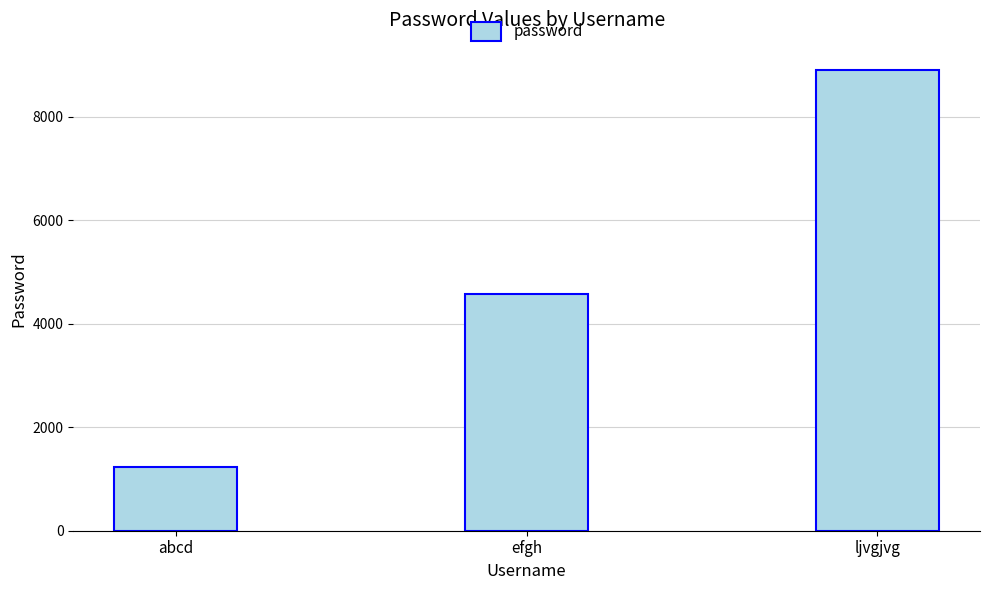

True or false: the data shows 1665 at abcd.

False